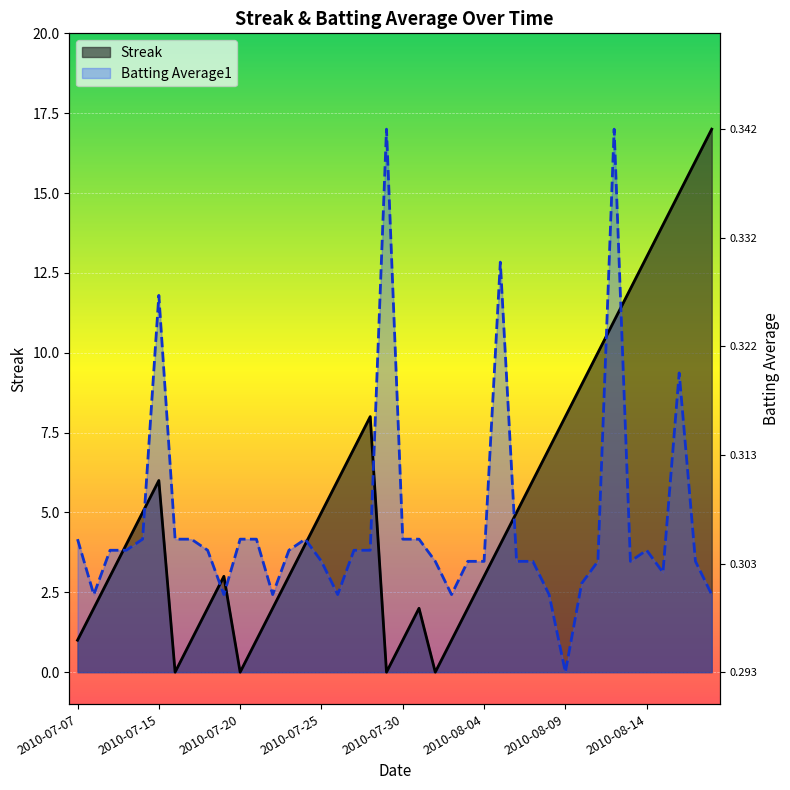

Which series has the largest total across all categories?

Streak